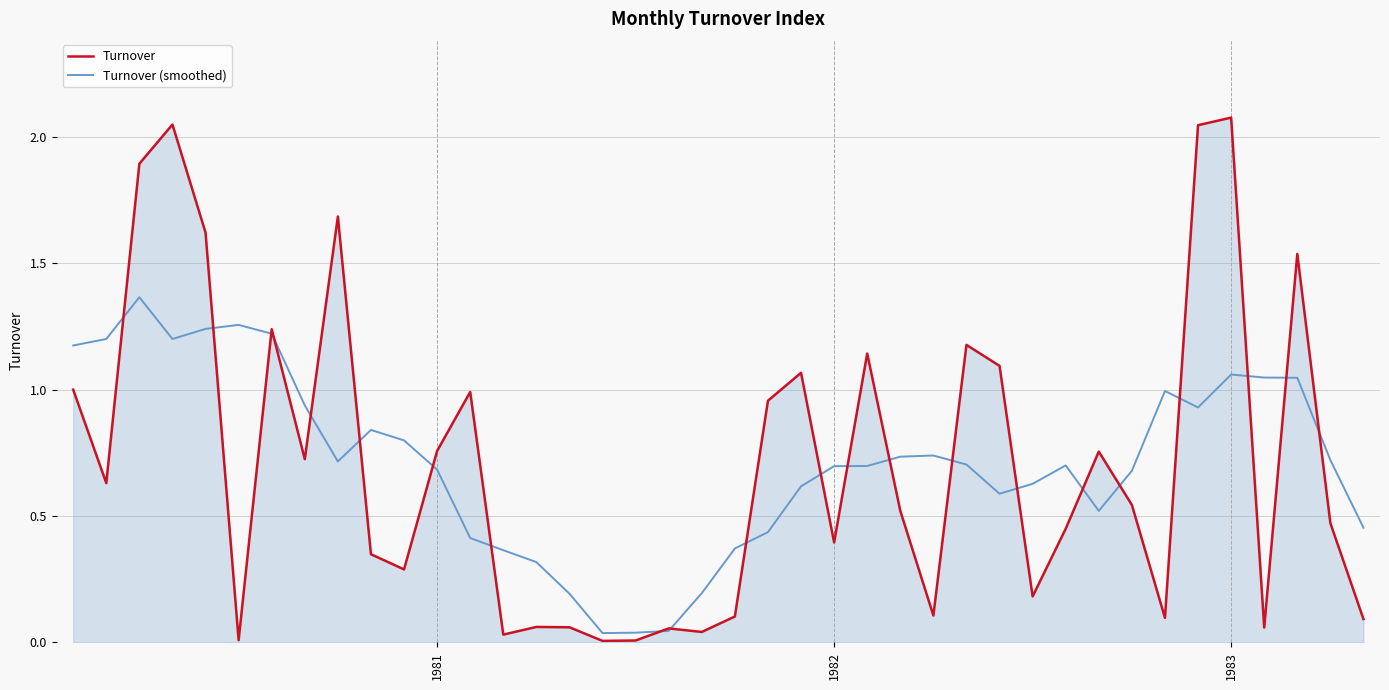

Does the chart display data point markers on the line(s)?

No